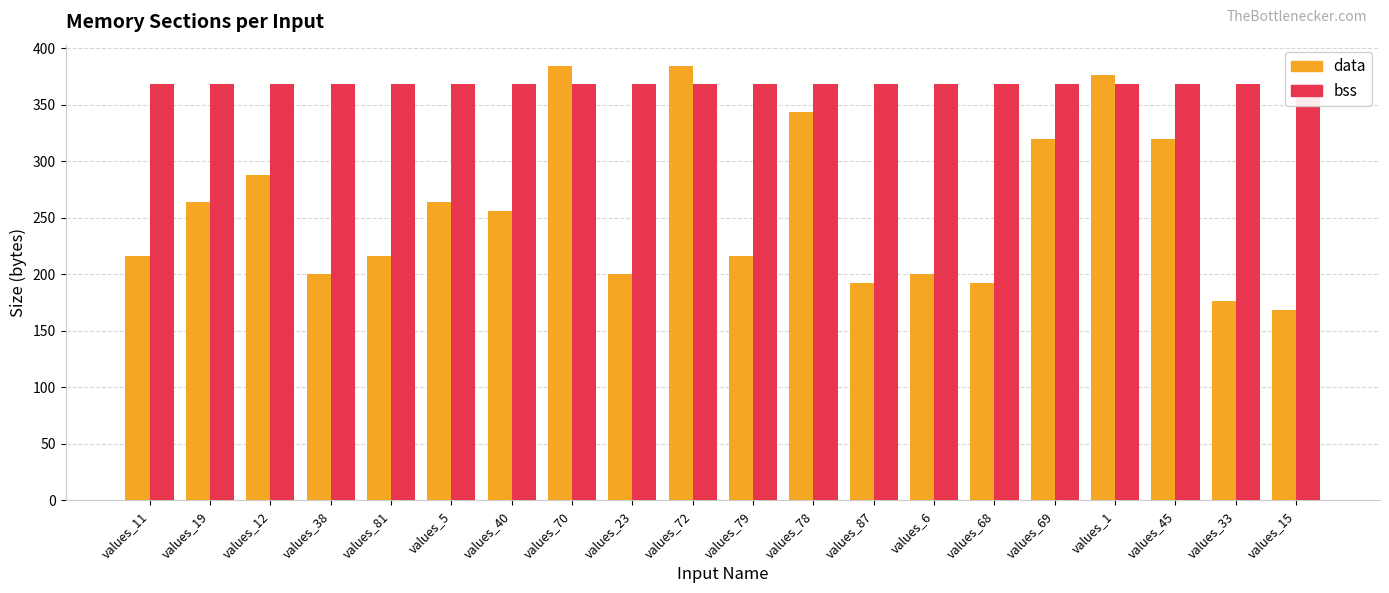

What position from the left is values_5?

6